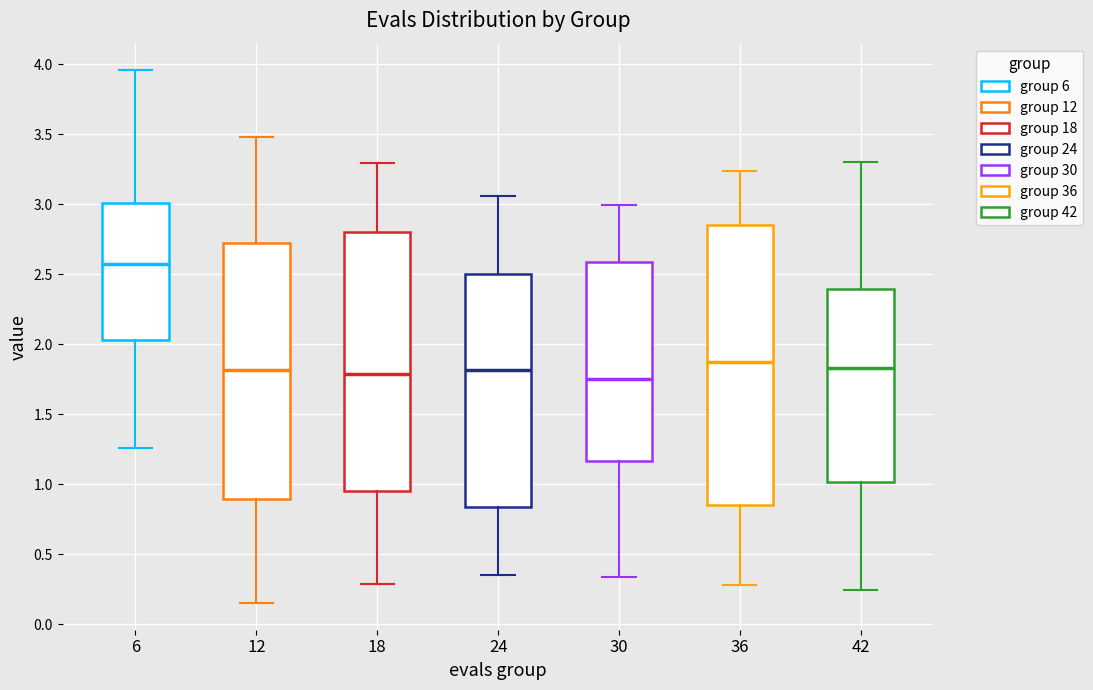

Reading left to right, read every box against the y-axis: the position of its median line, the range the box covers, and the ends of its whiskers. The values are not printed on the chart, so give them approximately, as read against the axis.

6: median 2.55, box 2.05 to 3.00, whiskers 1.25 to 3.95
12: median 1.80, box 0.90 to 2.75, whiskers 0.15 to 3.50
18: median 1.80, box 0.95 to 2.80, whiskers 0.30 to 3.30
24: median 1.80, box 0.85 to 2.50, whiskers 0.35 to 3.05
30: median 1.75, box 1.15 to 2.60, whiskers 0.35 to 3.00
36: median 1.85, box 0.85 to 2.85, whiskers 0.30 to 3.25
42: median 1.85, box 1.00 to 2.40, whiskers 0.25 to 3.30